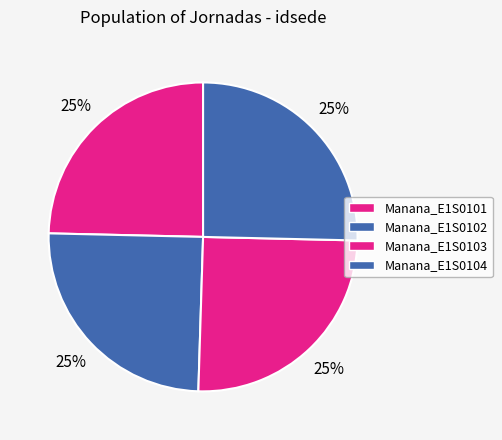

Combined, what portion of the pie is Manana_E1S0102 and Manana_E1S0103?

50.0%